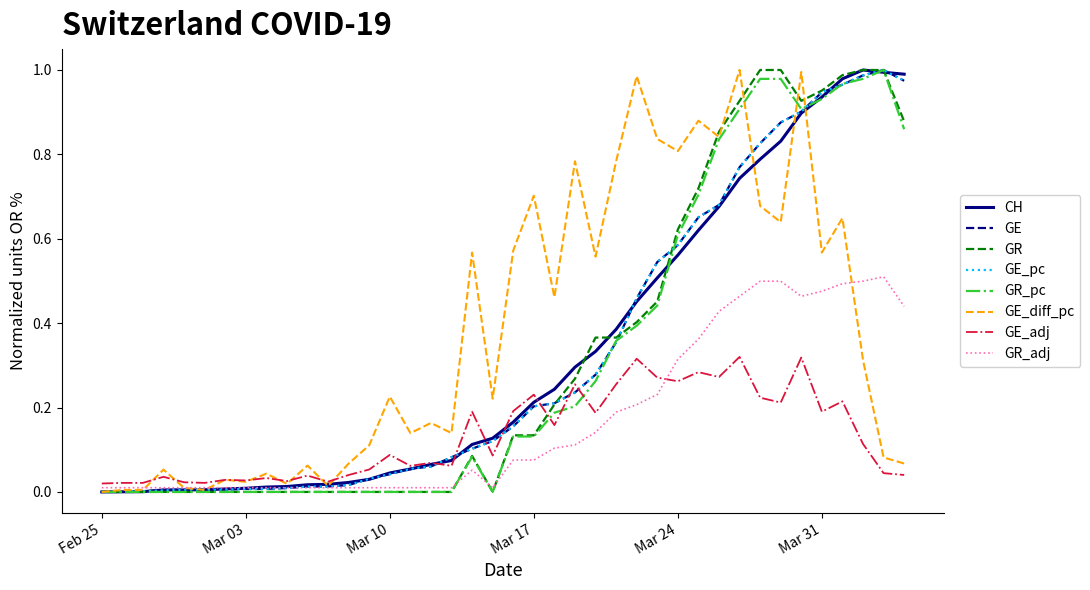

Which series ends up on top after the final intersection of GE_pc and GR_pc?

GE_pc